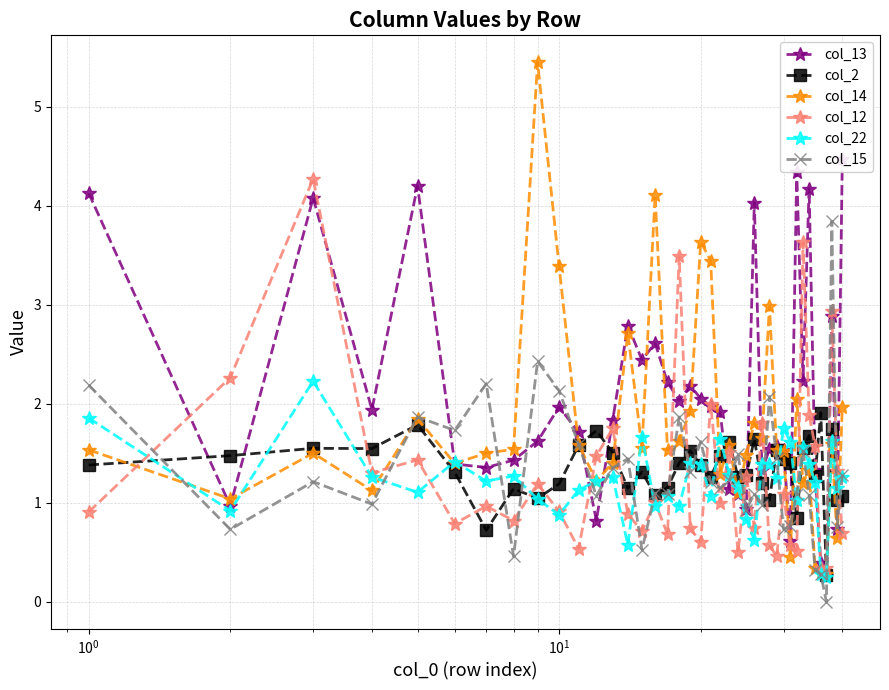

Reading right to left, extract all data points from this chart.

col_13: 4.5	0.7	2.9	0.3	0.4	1.3	4.2	2.2	4.3	0.6	1.5	1.6	1.5	1.3	4.0	0.9	1.1	1.1	1.9	2.0	2.1	2.2	2.0	2.2	2.6	2.4	2.8	1.8	0.8	1.7	2.0	1.6	1.4	1.4	1.4	4.2	1.9	4.1	1.0	4.1
col_2: 1.1	1.0	1.7	0.3	1.9	1.3	1.7	1.6	0.8	1.4	1.4	1.5	1.0	1.2	1.6	1.3	1.3	1.6	1.5	1.3	1.4	1.5	1.4	1.2	1.1	1.3	1.1	1.5	1.7	1.6	1.2	1.0	1.1	0.7	1.3	1.8	1.5	1.5	1.5	1.4
col_14: 2.0	0.6	1.6	0.3	0.3	0.3	1.3	1.2	2.0	0.5	1.5	1.5	3.0	1.7	1.8	1.5	1.1	1.6	1.3	3.4	3.6	1.9	1.6	1.5	4.1	1.6	2.7	1.4	1.2	1.6	3.4	5.4	1.5	1.5	1.4	1.8	1.1	1.5	1.0	1.5
col_12: 0.7	1.3	2.9	0.3	0.3	1.6	1.9	3.6	0.5	0.6	1.1	0.5	0.6	1.8	0.7	1.3	0.5	1.5	1.0	2.0	0.6	0.7	3.5	0.7	1.0	0.7	0.9	1.8	1.5	0.5	0.9	1.2	0.8	1.0	0.8	1.4	1.3	4.3	2.3	0.9
col_22: 1.3	1.2	1.6	0.2	0.3	1.2	1.4	1.6	1.0	1.6	1.8	1.2	1.4	1.4	0.6	0.8	1.2	1.3	1.6	1.1	1.4	1.4	1.0	1.1	1.0	1.7	0.6	1.3	1.2	1.1	0.9	1.0	1.3	1.2	1.4	1.1	1.3	2.2	0.9	1.9
col_15: 1.3	0.8	3.8	0.0	0.3	0.3	1.1	1.5	1.1	0.8	0.7	1.5	2.1	1.0	1.1	0.9	1.5	1.2	1.1	1.2	1.6	1.3	1.9	1.1	1.1	0.5	1.4	1.3	1.1	1.6	2.1	2.4	0.5	2.2	1.7	1.9	1.0	1.2	0.7	2.2